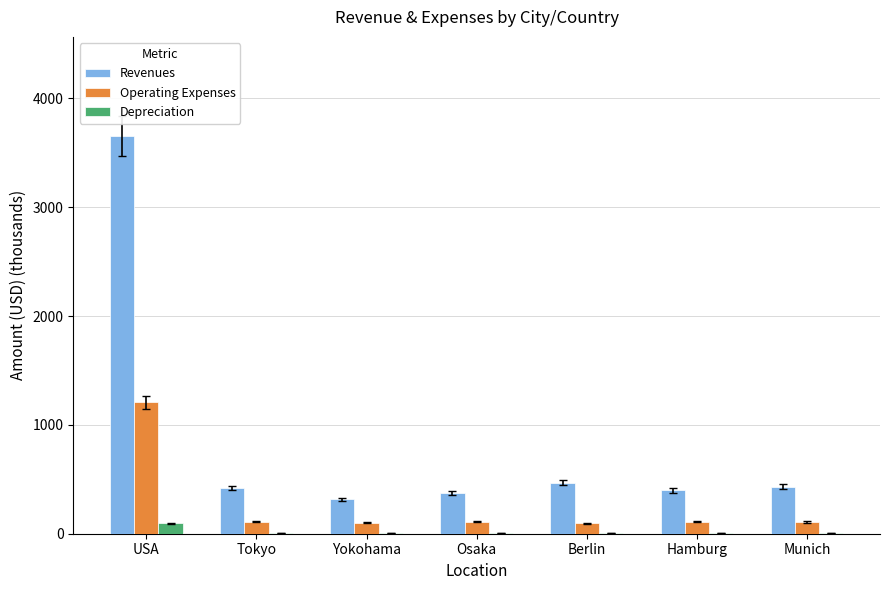

What is the greatest value displayed?

3652.7